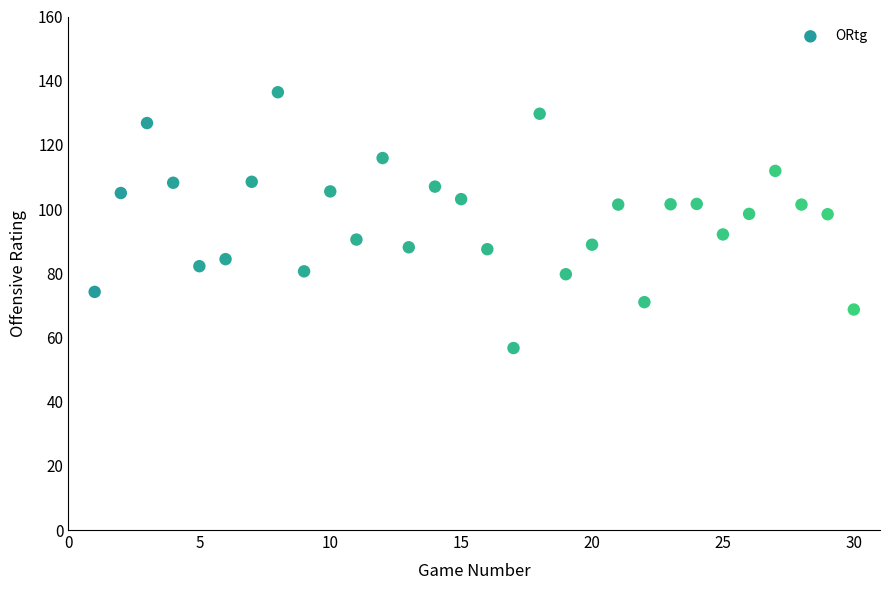

What is the range of X values (max minus min)?

29.0